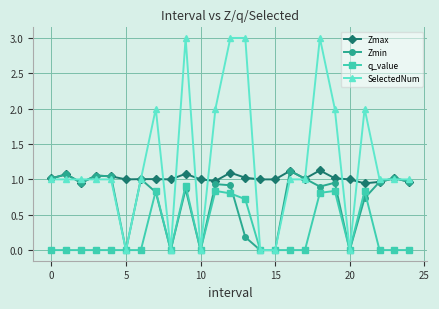

Which series has the largest range (max minus min)?

SelectedNum